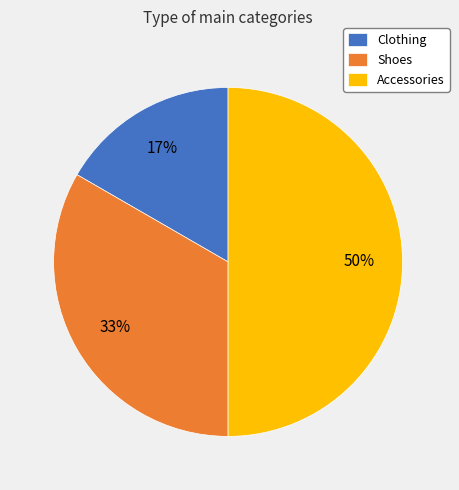

To the nearest percent, what is the difference between the Accessories and Clothing slice percentages?

33%